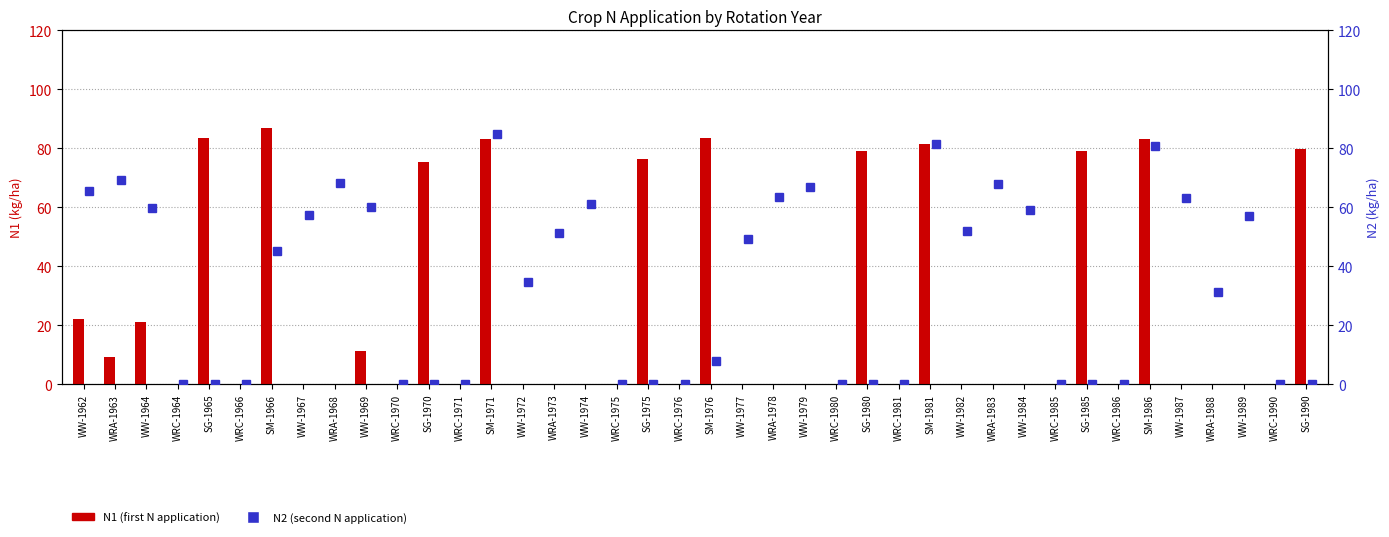

Does the chart contain stacked bars?

No